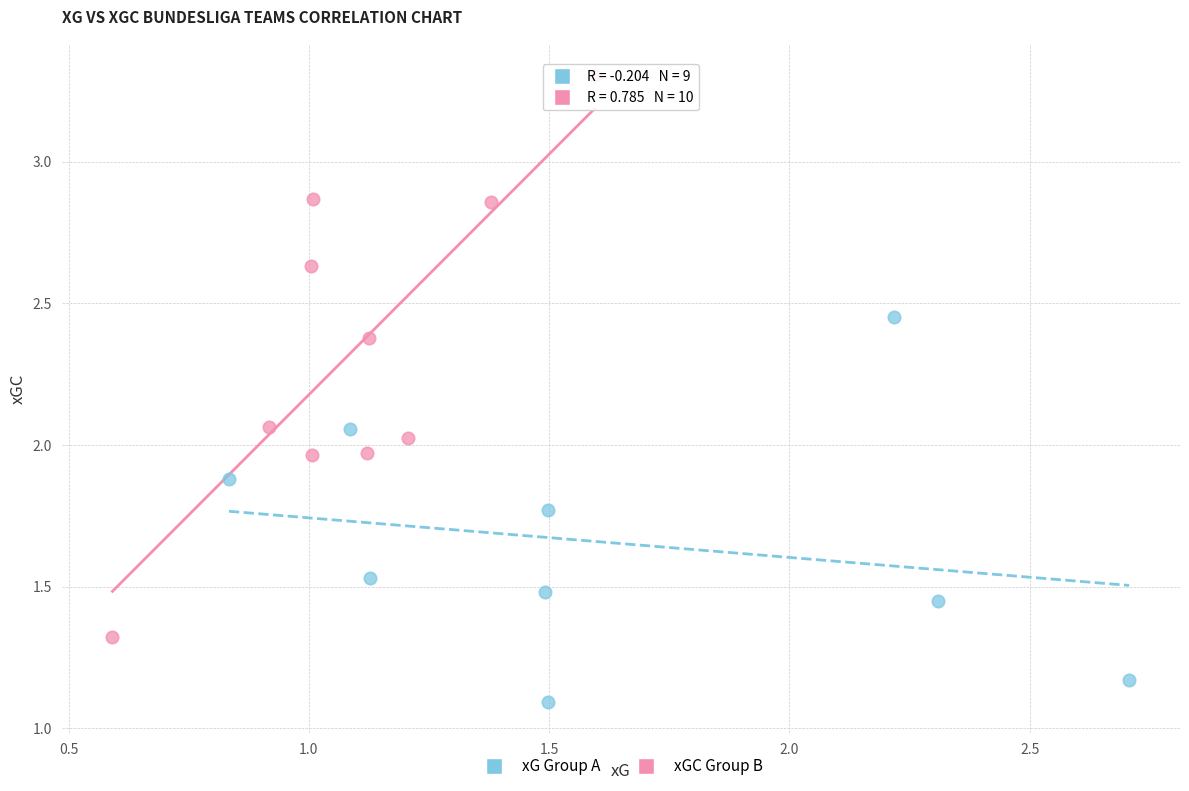

Which series has the largest Y range (max minus min)?

xGC Group B